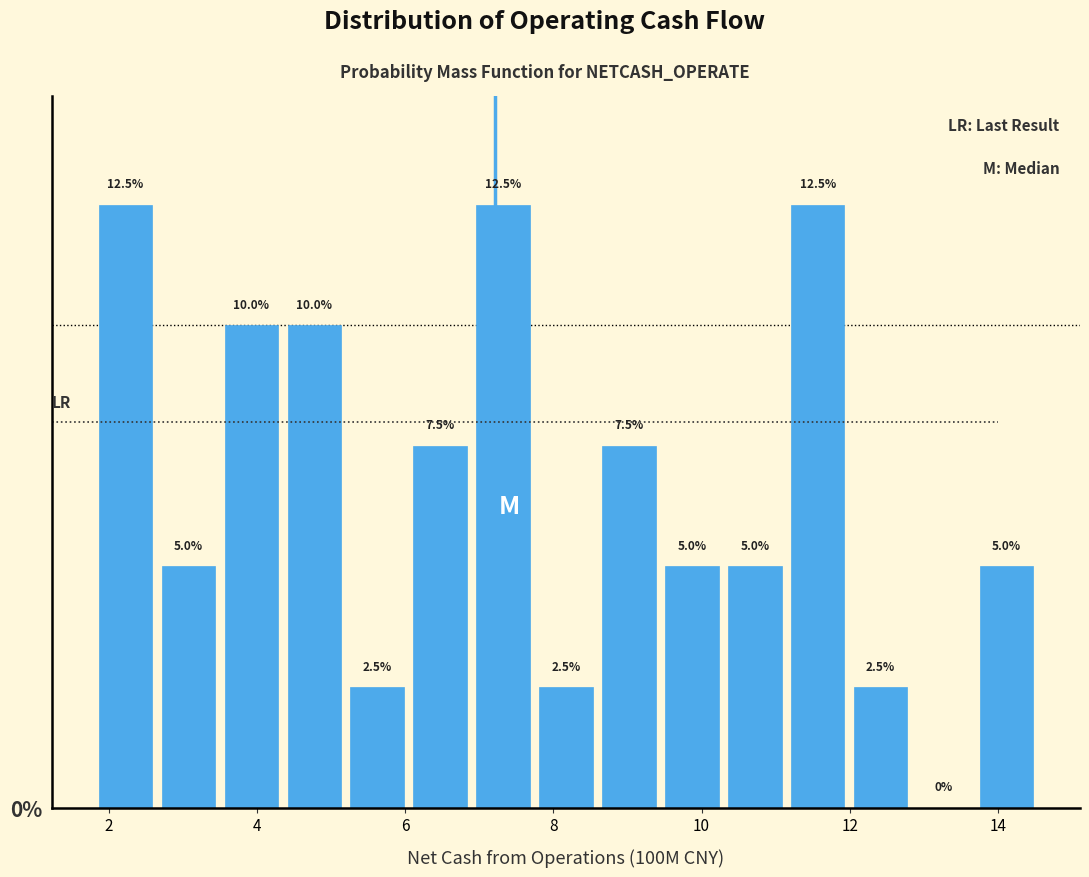

What is the height of the bar covering 2.6 to 3.4 on the x-axis? The bar edges are not printed on the chart, so give them approximately, as read against the axis.

5.0